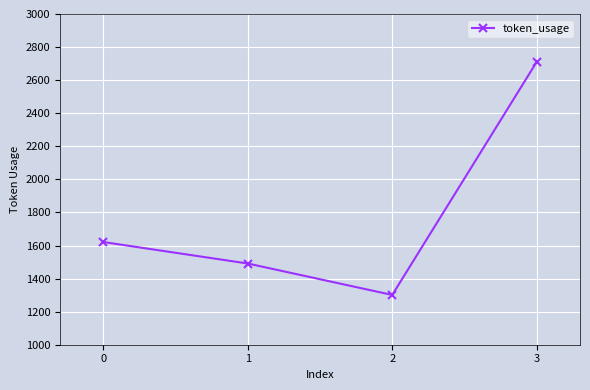

The value at 0 is 1621. True or false?

True